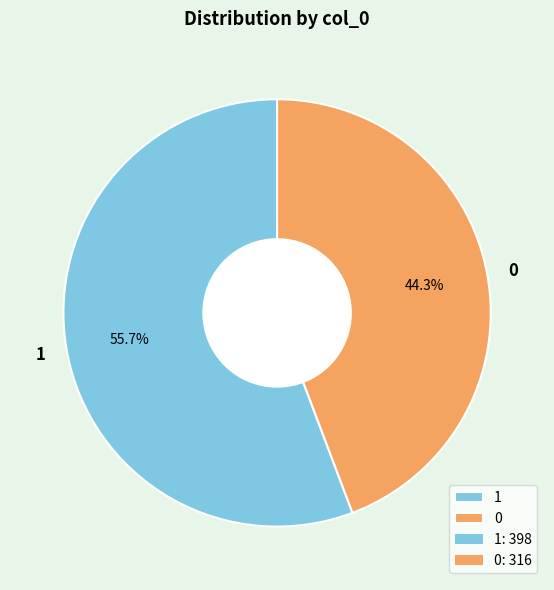

Combined, do 0 and 1 account for over 50%?

Yes